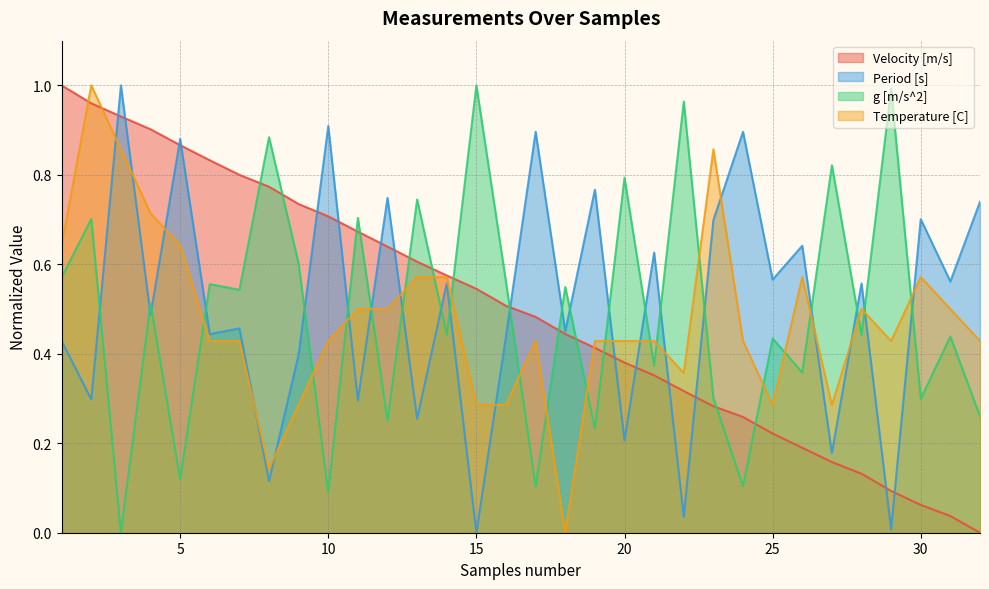

True or false: Period [s] has more than 1 points higher than both neighbors.

True